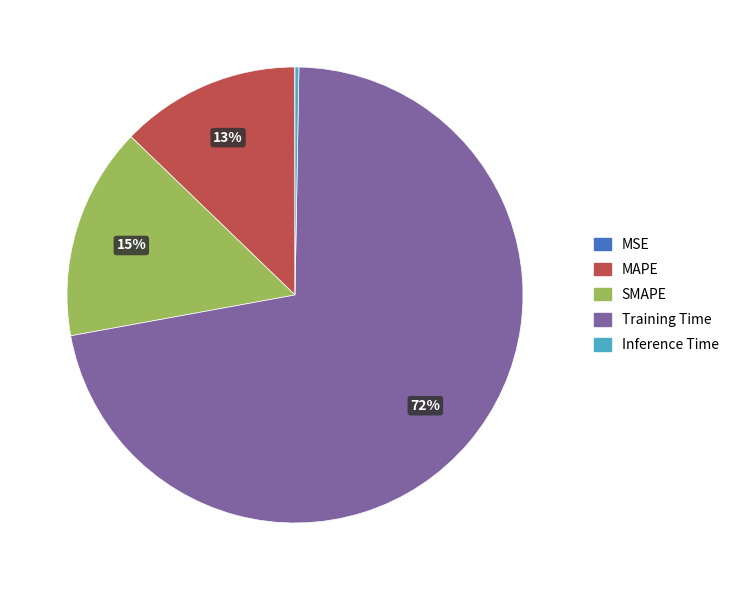

To the nearest percent, what is the average slice percentage?

20%